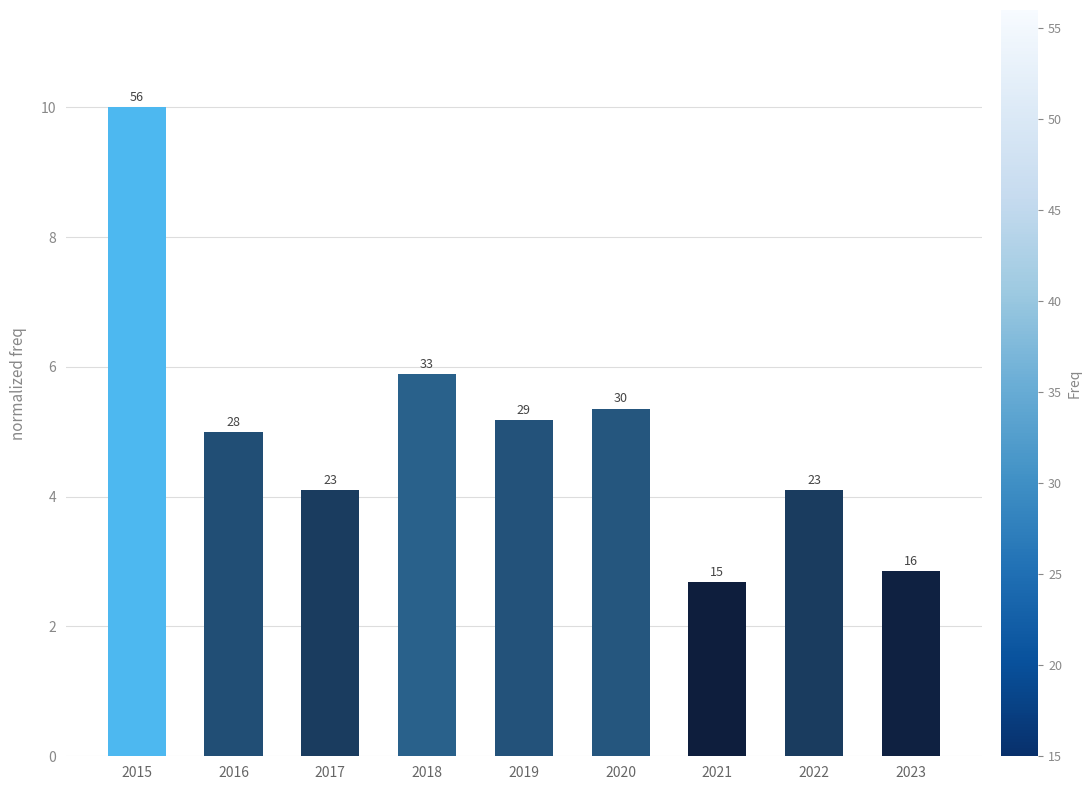

How many bars are there in total?

9